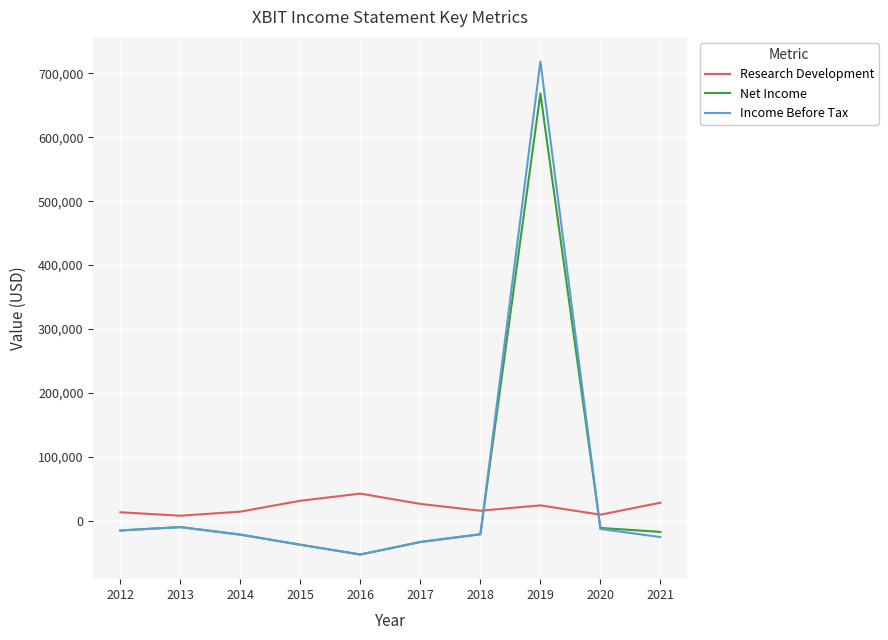

What is the highest value of the Net Income series?

668600